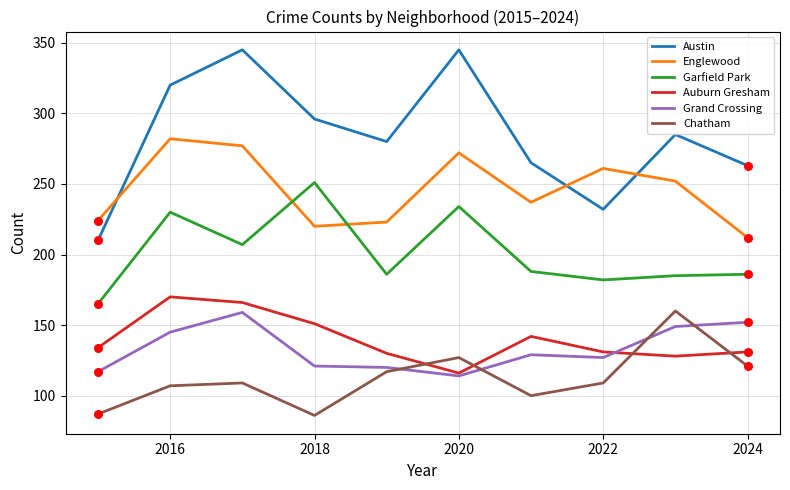

Which series has the largest total across all categories?

Austin